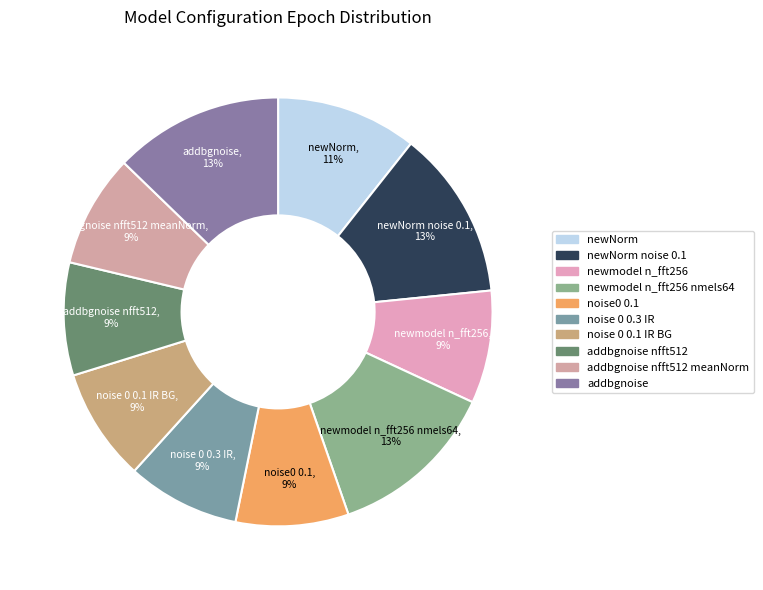

How many segments does this pie chart have?

10